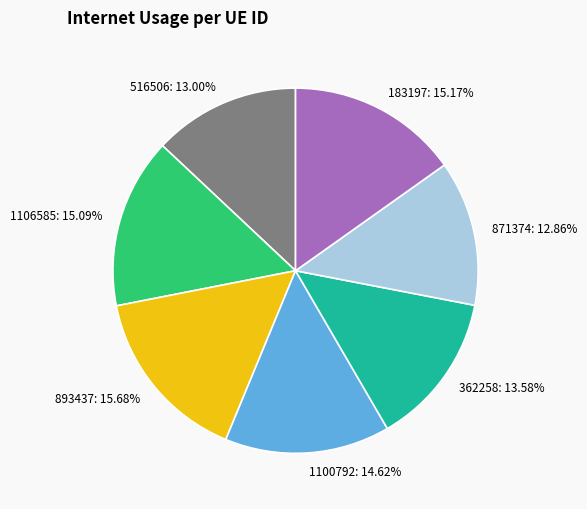

Does any single category account for the majority?

No